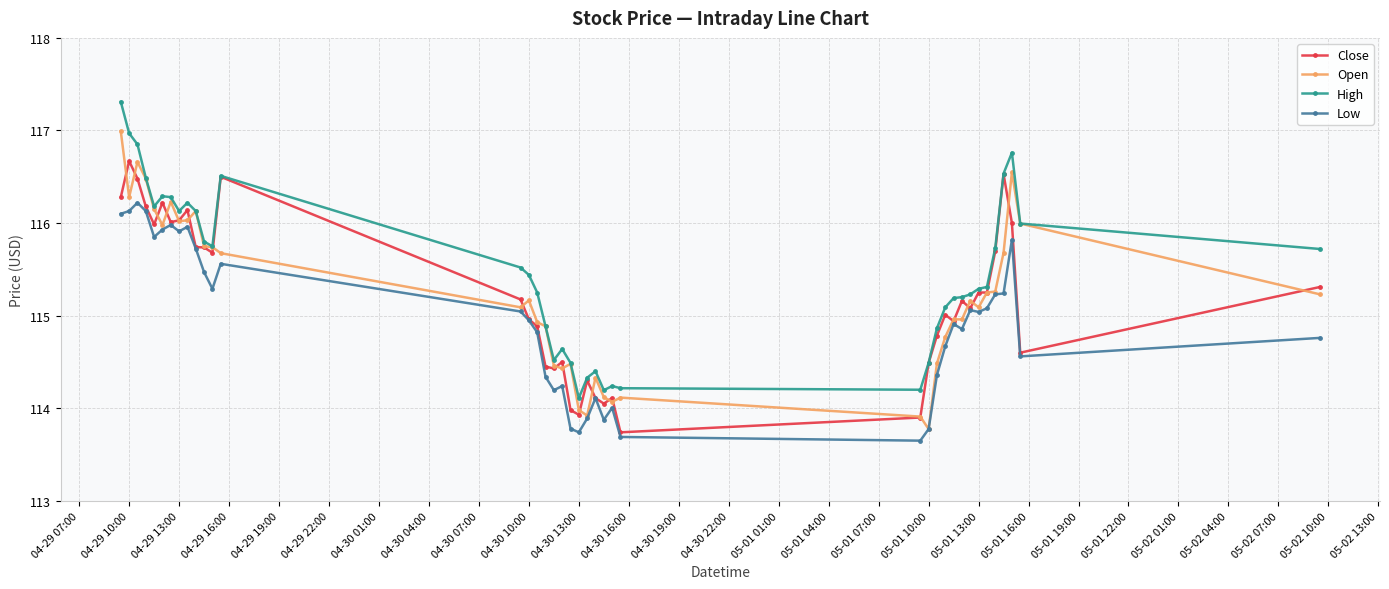

What is the lowest value of the Open series?

113.8